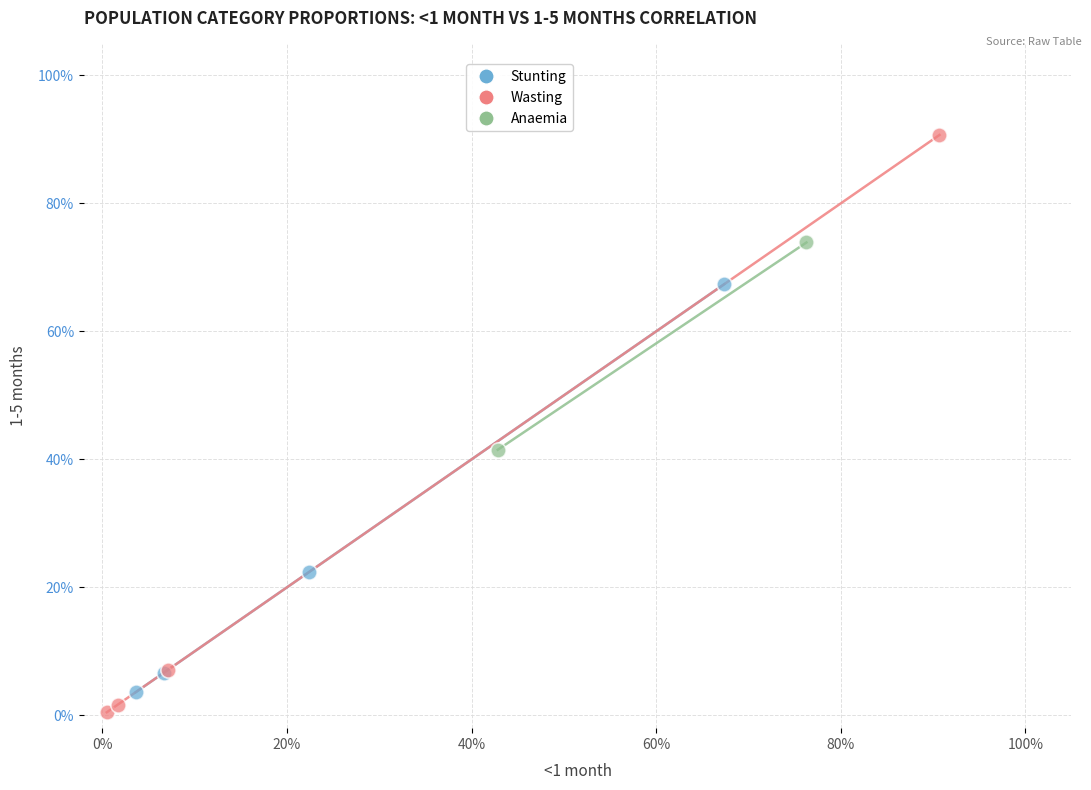

What are all the series names shown in the legend?

Stunting, Wasting, Anaemia